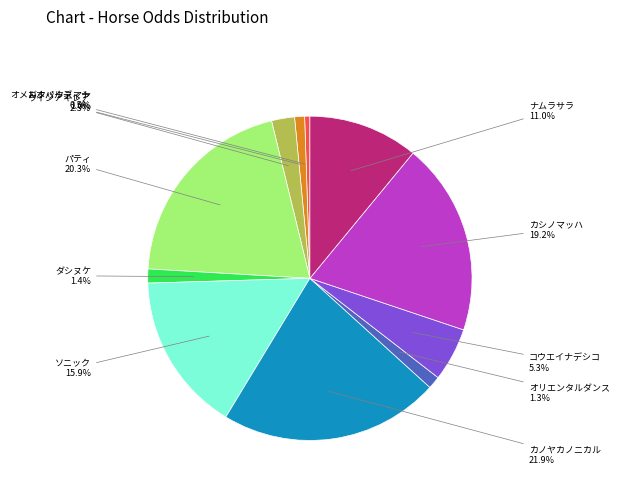

To the nearest percent, what is the difference between the largest and smallest slice percentages?

21%